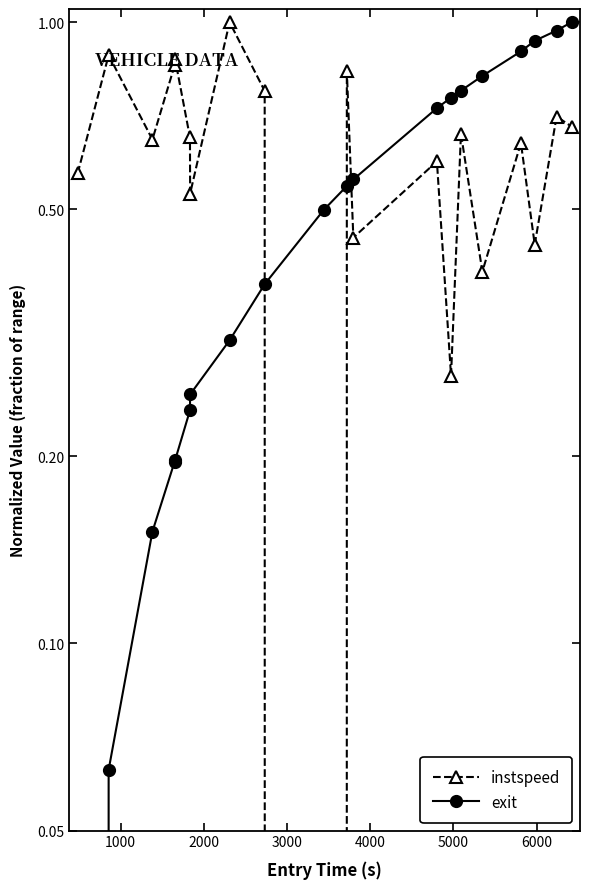

Reading left to right, extract all data points from this chart.

instspeed: 0.6	0.9	0.6	0.9	0.9	0.7	0.5	1.0	0.8	0.0	0.8	0.4	0.6	0.3	0.7	0.4	0.6	0.4	0.7	0.7
exit: 0.0	0.1	0.2	0.2	0.2	0.2	0.3	0.3	0.4	0.5	0.5	0.6	0.7	0.8	0.8	0.8	0.9	0.9	1.0	1.0